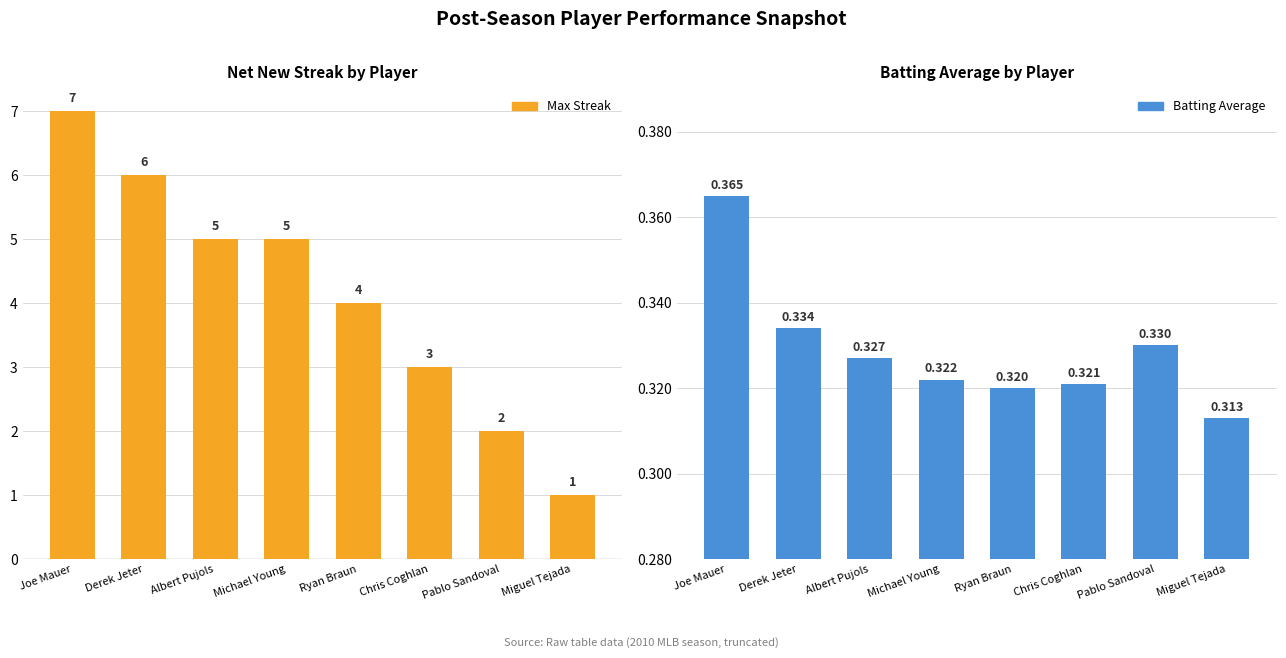

At which category is the sum across all series the highest?

Joe Mauer